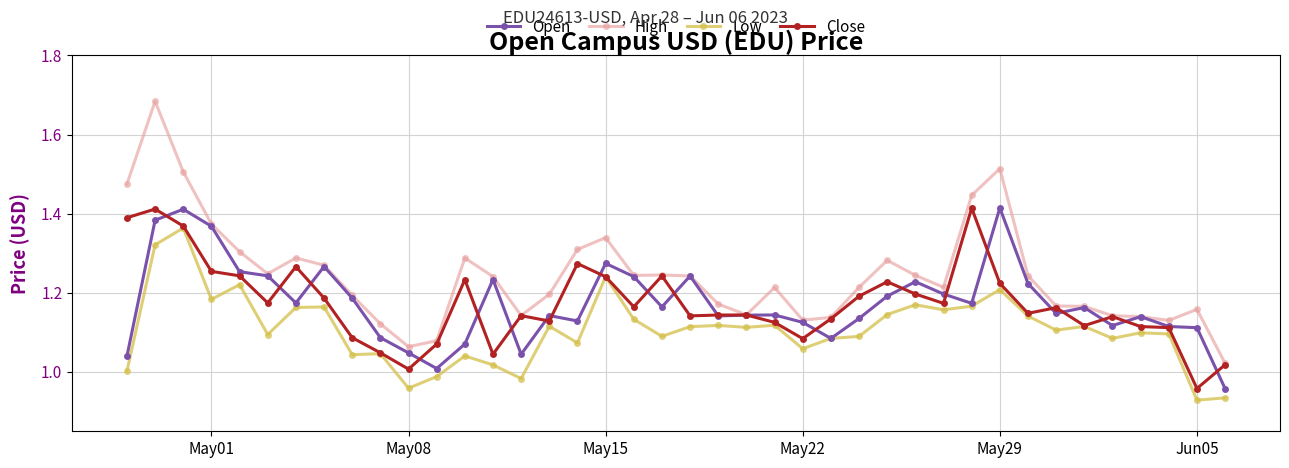

What are all the series names shown in the legend?

Open, High, Low, Close